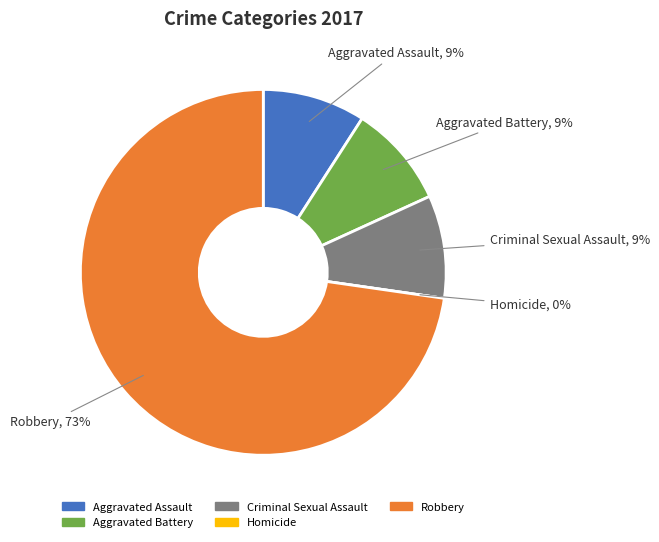

Rank the categories by value from highest to lowest.

Robbery, Aggravated Assault, Aggravated Battery, Criminal Sexual Assault, Homicide